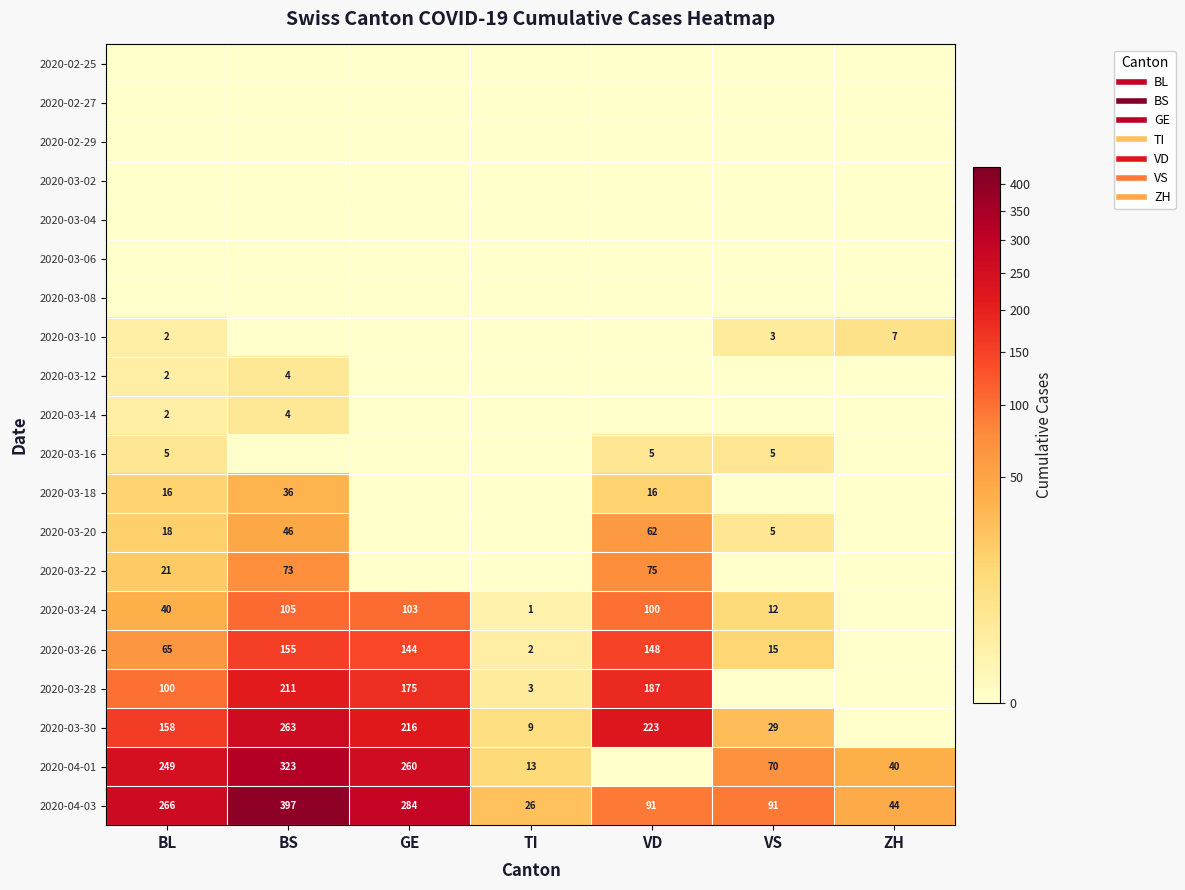

Is it true that 2020-03-12 equals 0 at VD?

True